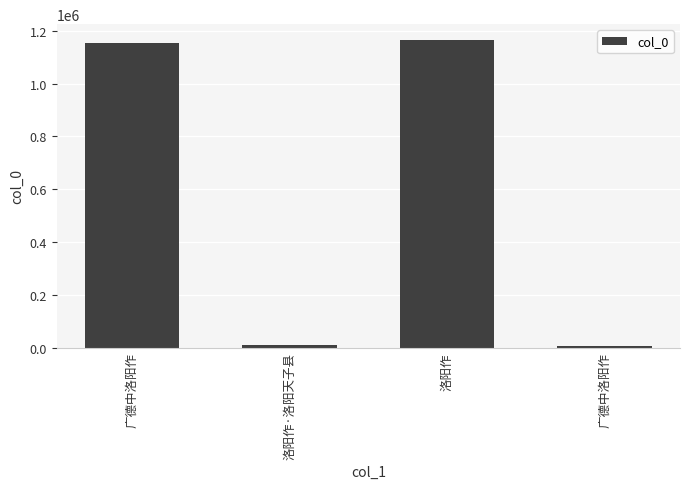

Rank the categories by value from lowest to highest.

广德中洛阳作, 洛阳作·洛阳天子县, 广德中洛阳作, 洛阳作